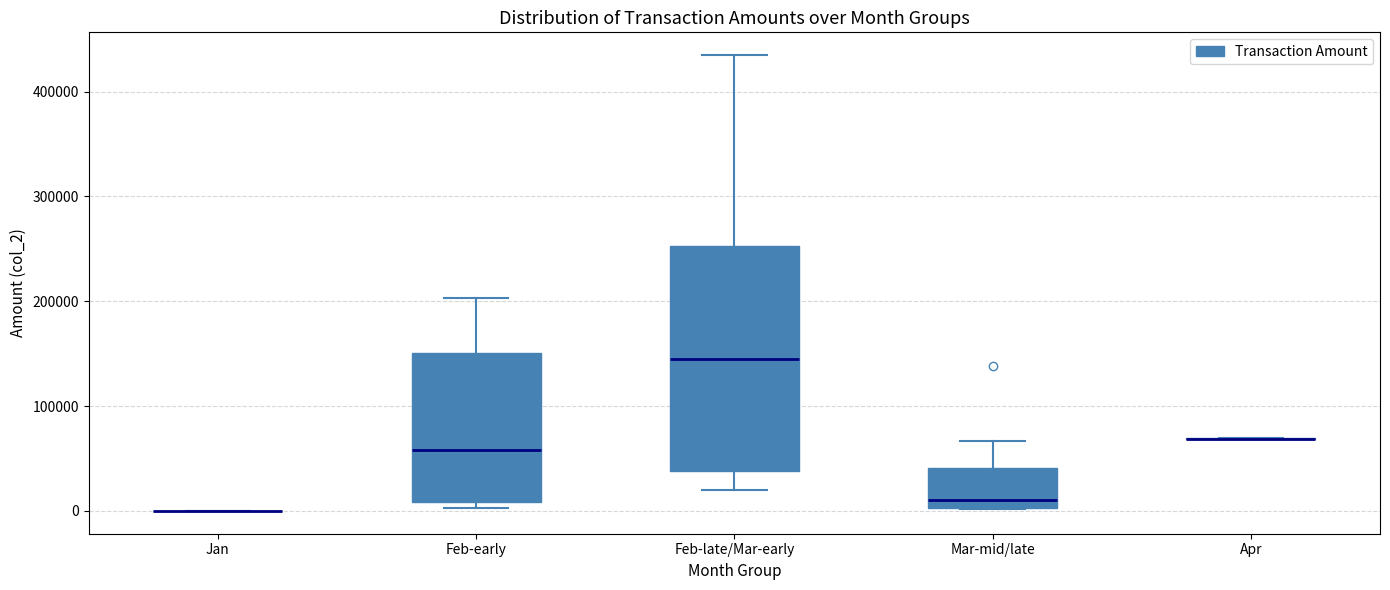

Reading left to right, transcribe this box plot: for each box, give where its median line is, the range the box spans, and where its two whiskers end, as read against the y-axis. The values are not printed on the chart, so give them approximately, as read against the axis.

Jan: box collapsed to a line at 0, whiskers 0 to 0
Feb-early: median 60000, box 10000 to 150000, whiskers 0 to 200000
Feb-late/Mar-early: median 150000, box 40000 to 250000, whiskers 20000 to 430000
Mar-mid/late: median 10000, box 0 to 40000, whiskers 0 to 70000
Apr: box collapsed to a line at 70000, whiskers 70000 to 70000